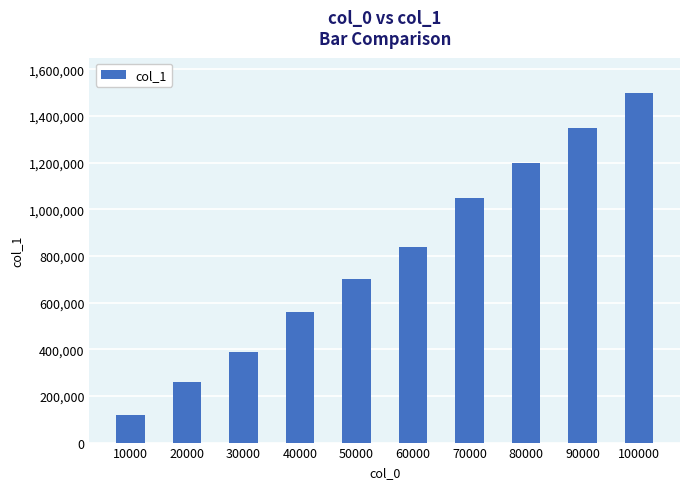

Where is the data nearest to the value 810035?

60000